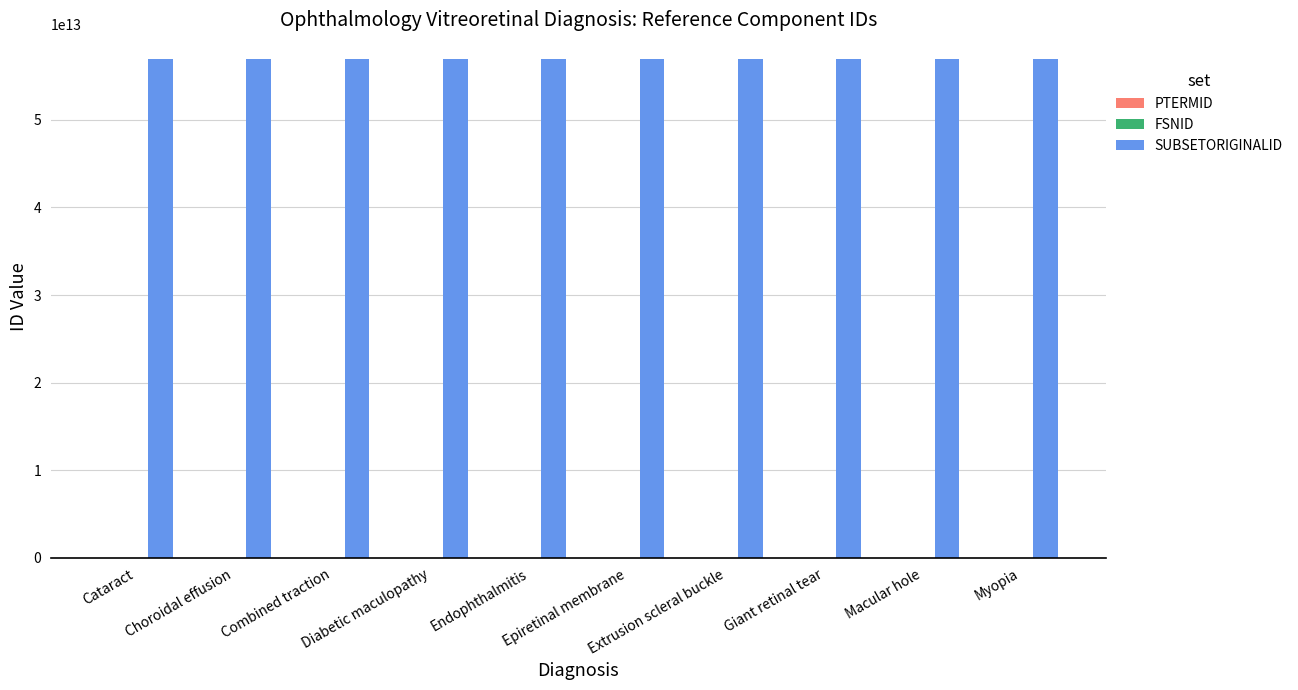

Which series has the largest total across all categories?

SUBSETORIGINALID